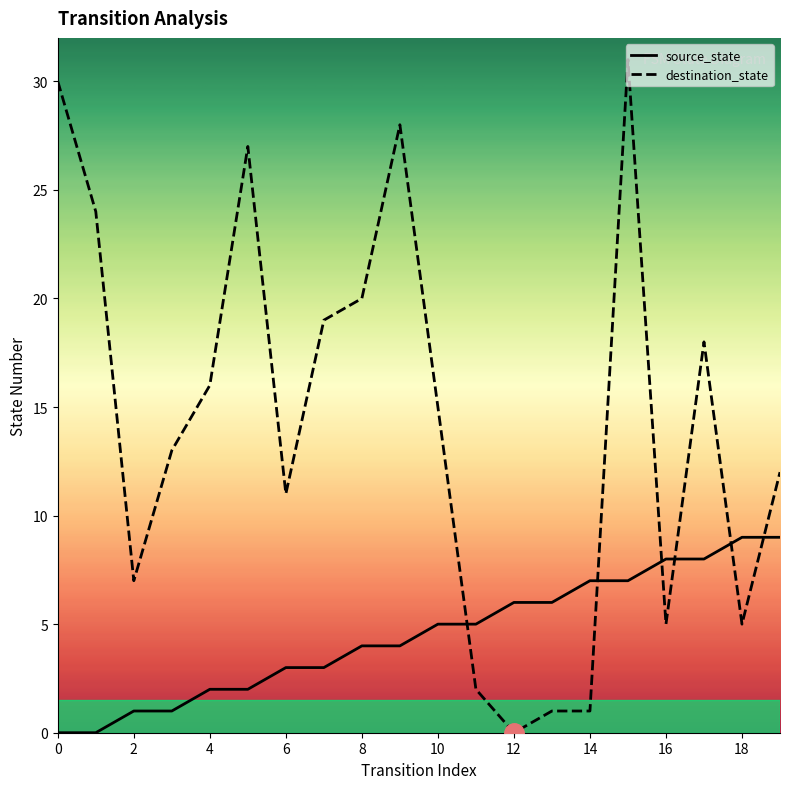

Count the source_state values in the range 2 to 7.

12